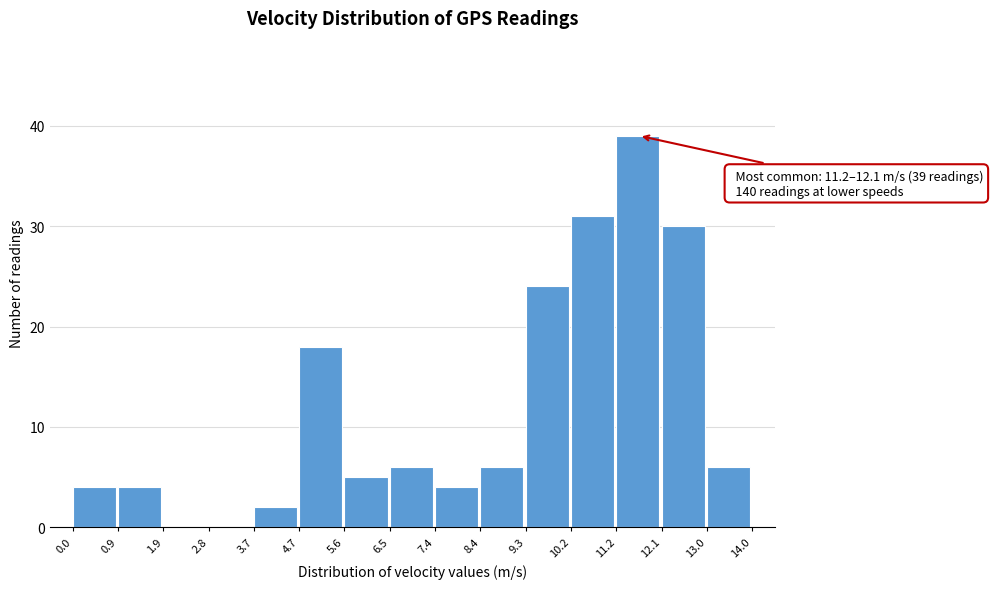

Over which range of the x-axis is the bar tallest?

11.2 to 12.1